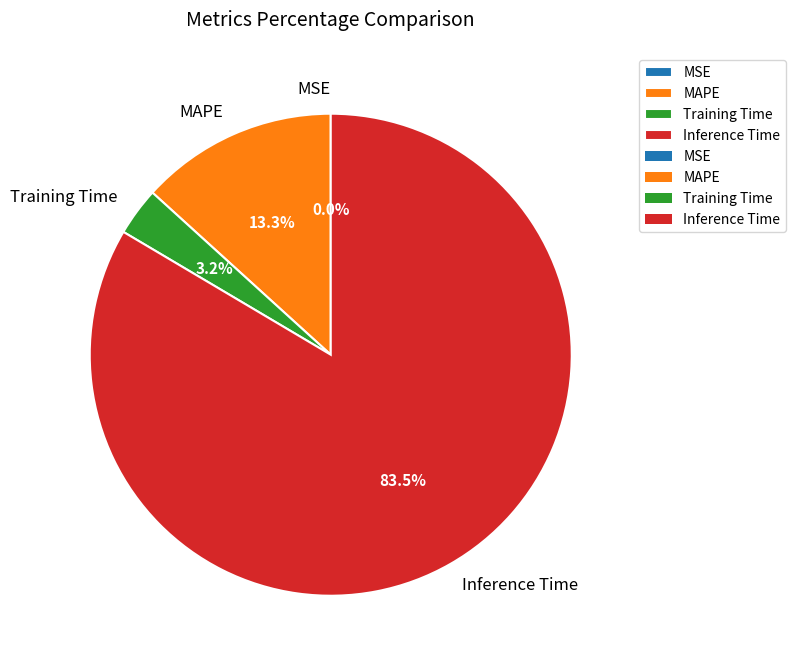

Which has a higher value, Training Time or MAPE?

MAPE